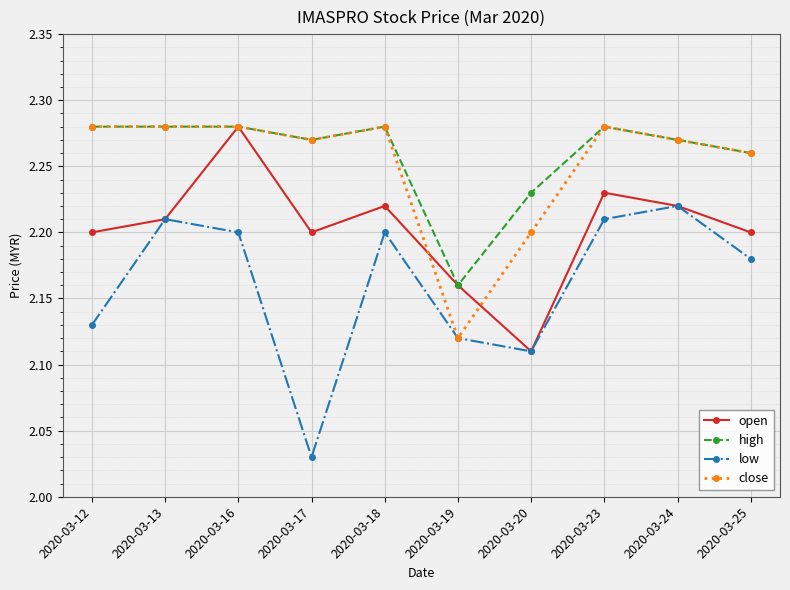

Count the high values in the range 2 to 3.

10